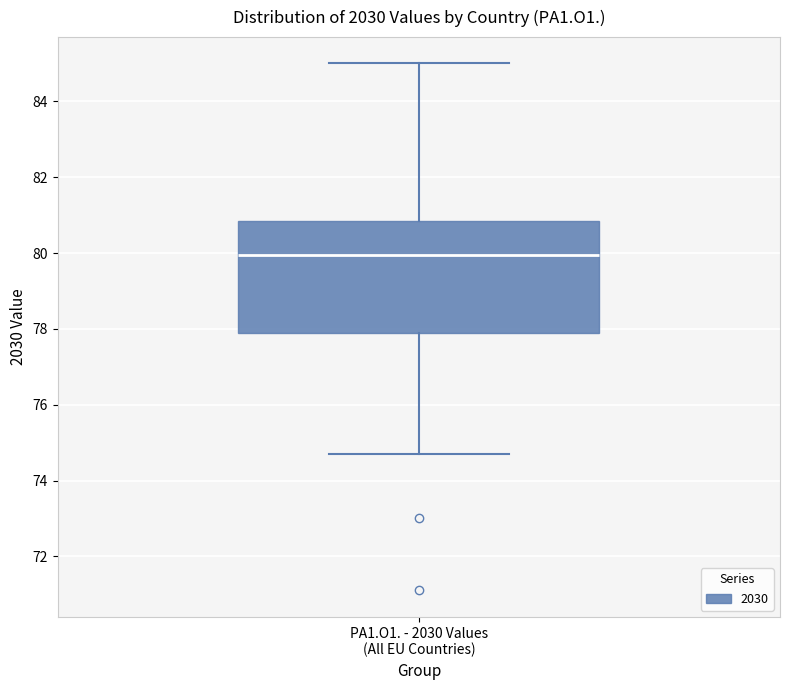

Where does the lower whisker of the box for PA1.O1. - 2030 Values (All EU Countries) end on the y-axis? The values are not printed on the chart, so give them approximately, as read against the axis.

74.8